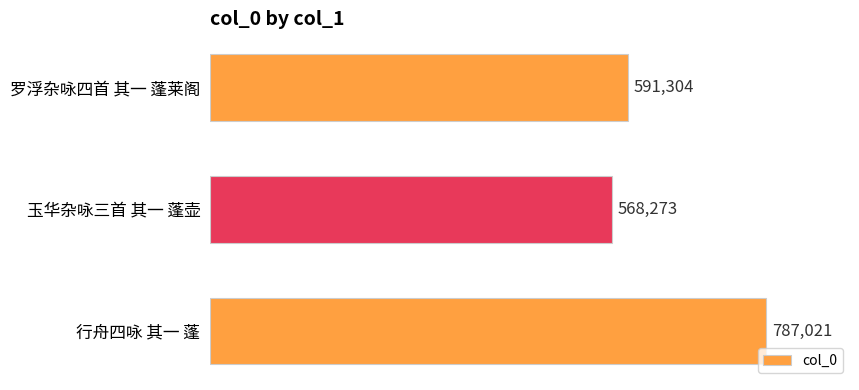

Are the bars grouped side by side (vs. stacked)?

No